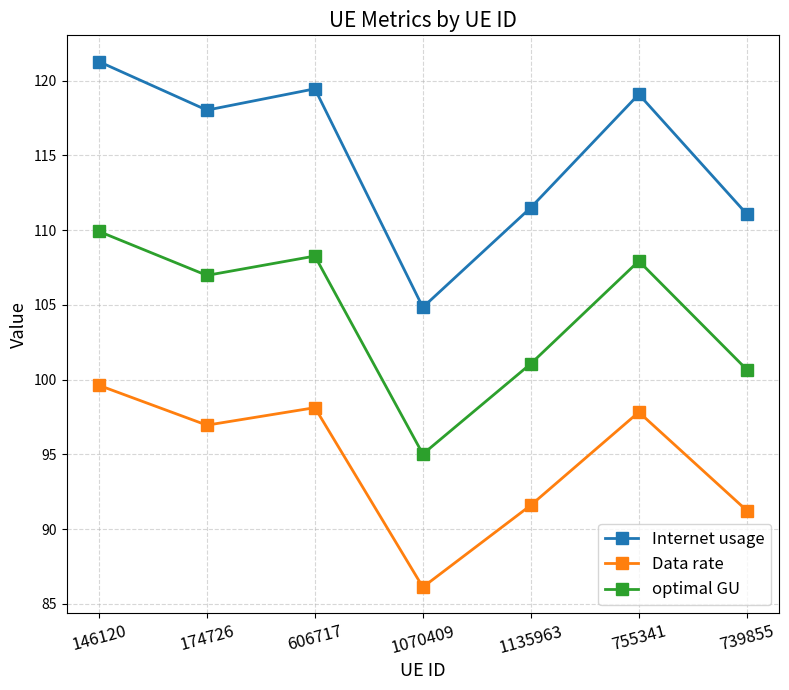

True or false: Internet usage and optimal GU cross at least once.

False